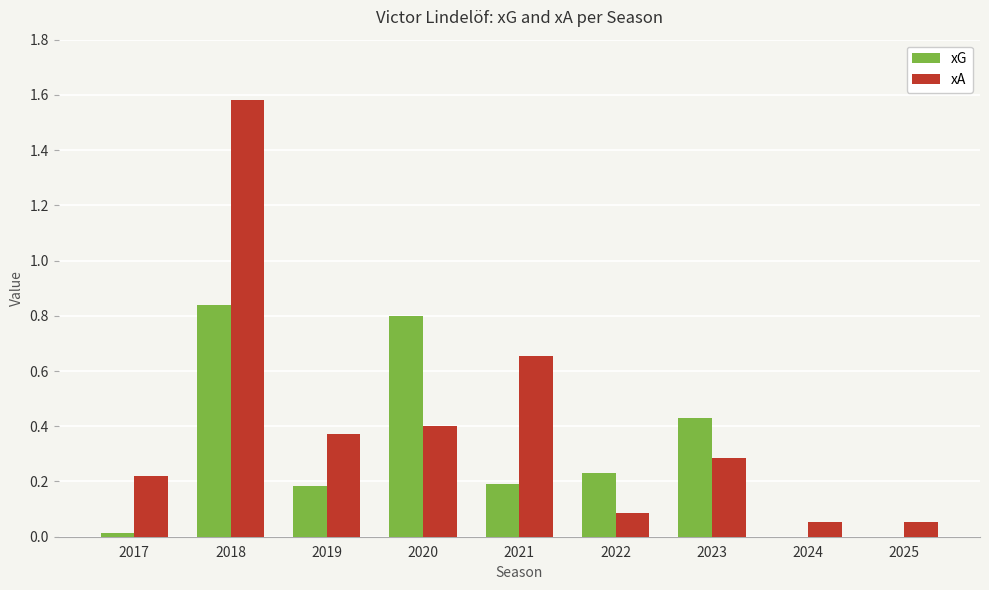

What is the sum of all xA values?

3.7